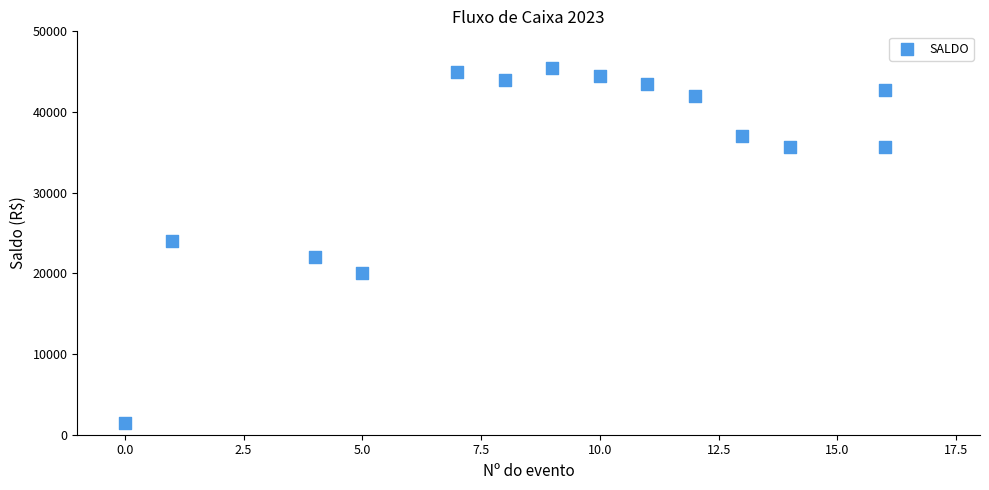

What Y value in the scatter plot is closest to 23460?

24000